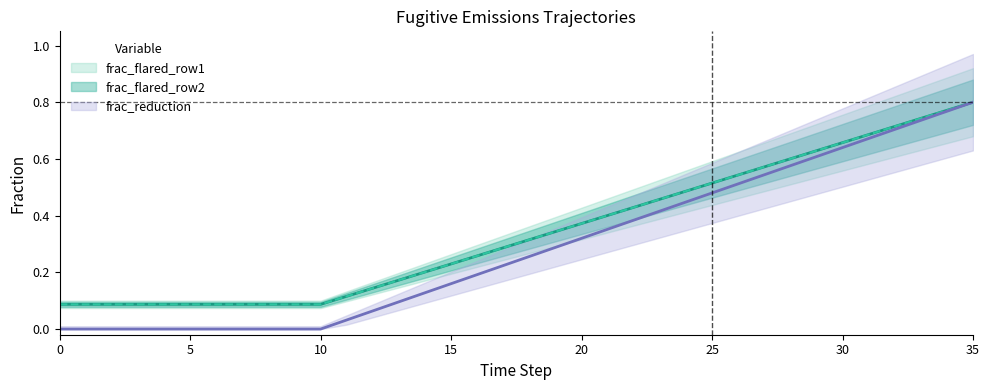

Is it true that frac_flared_row2 equals 0.1 at 12?

True